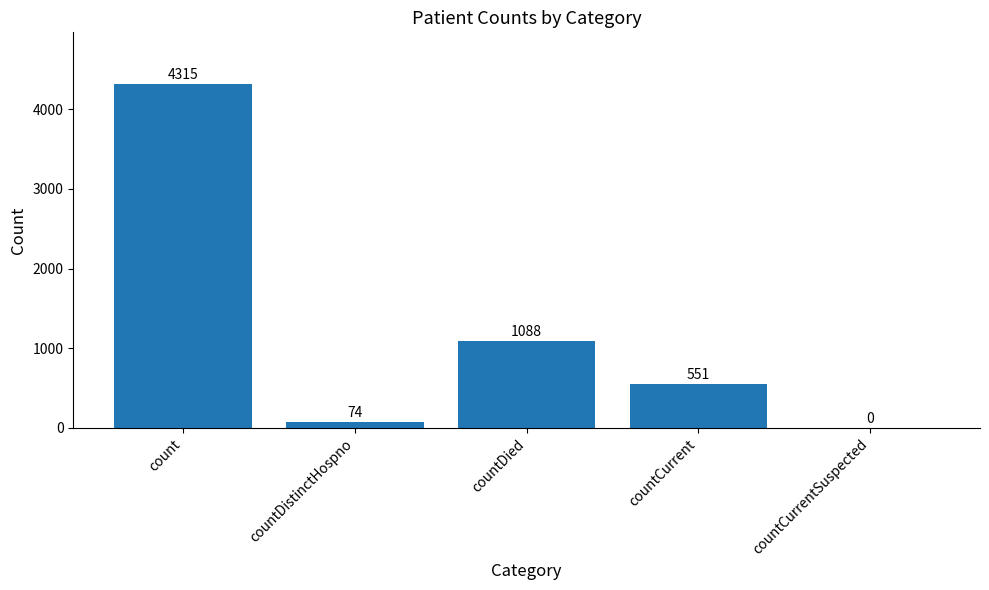

At which label is the value closest to 2157?

countDied